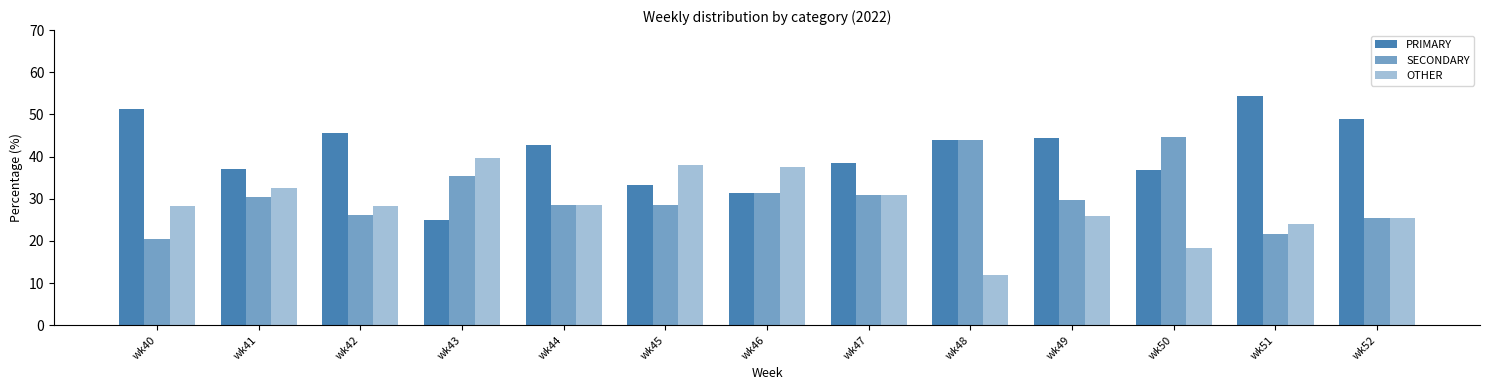

The value of SECONDARY at wk41 is 30.4. True or false?

True